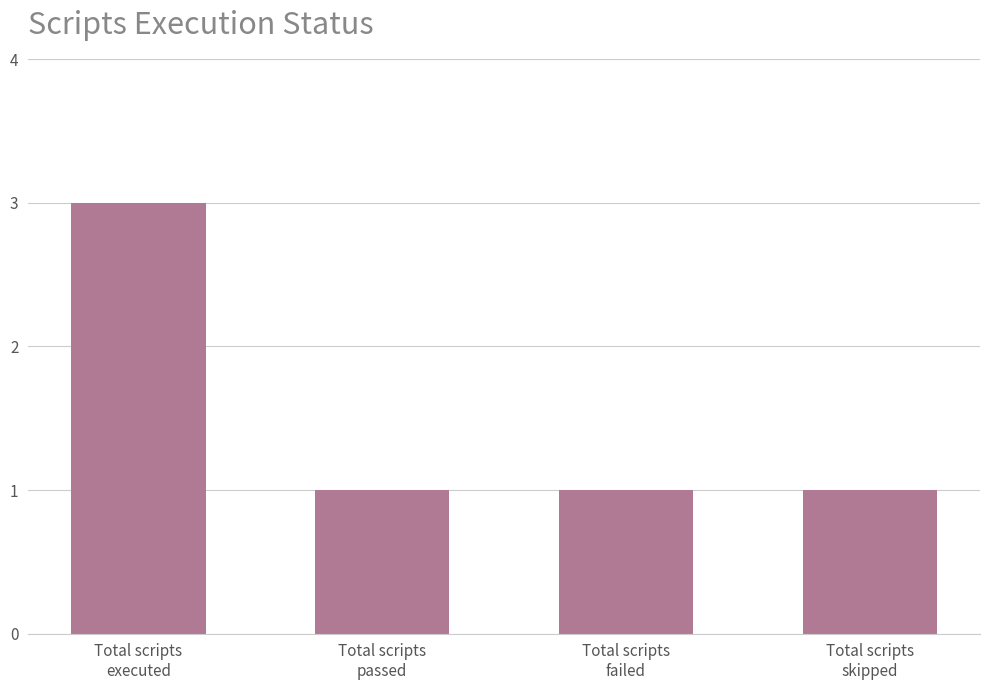

What is the value of the 2nd bar from the left?

1